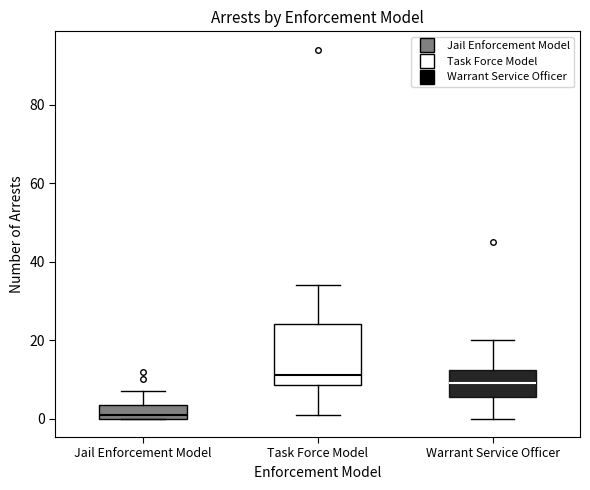

Which box is the tallest, from its lower edge to its upper edge?

Task Force Model